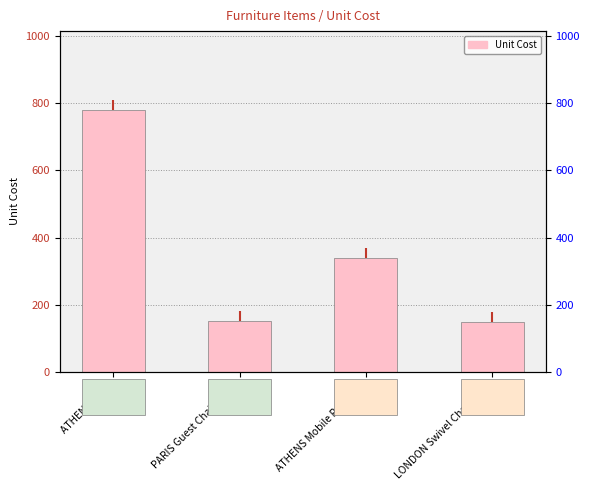

At which category does the chart reach its peak across all series?

ATHENS Desk